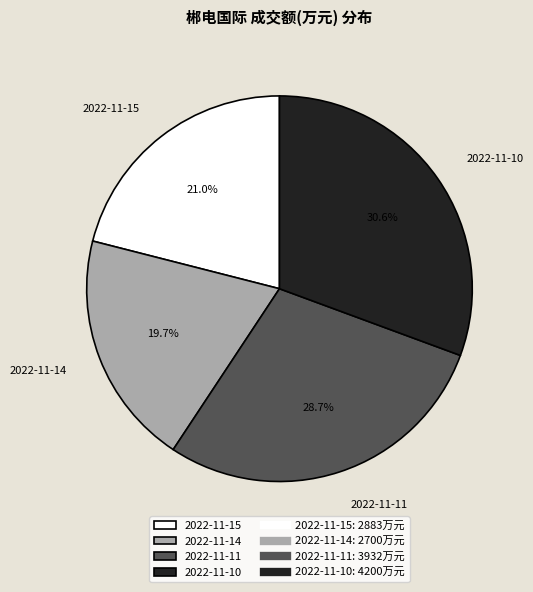

How many segments does this pie chart have?

4